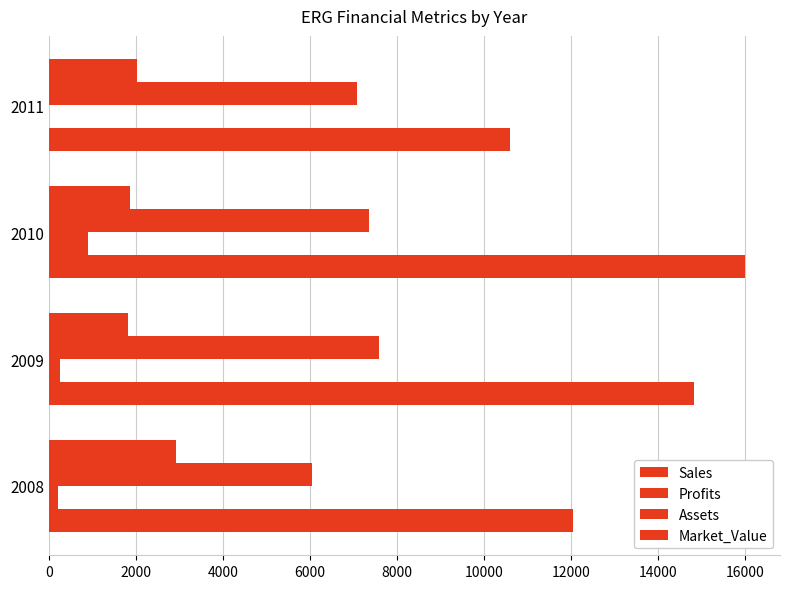

How many categories are shown in the chart?

4